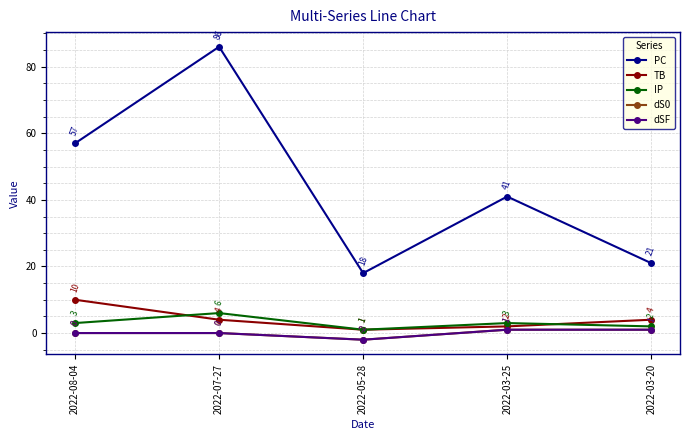

True or false: IP has more than 1 interior local peaks.

True